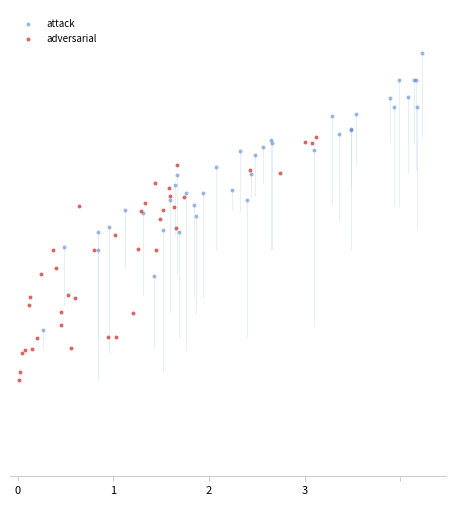

Which series reaches the maximum Y coordinate?

attack